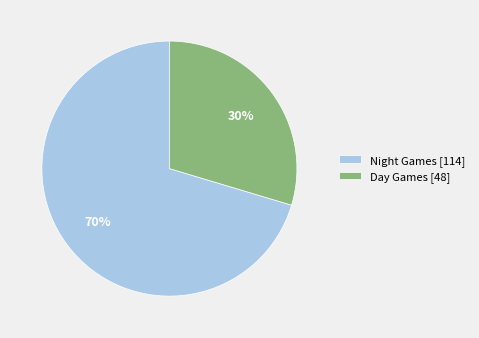

Is it true that Night Games [114] is 70% of the pie?

True